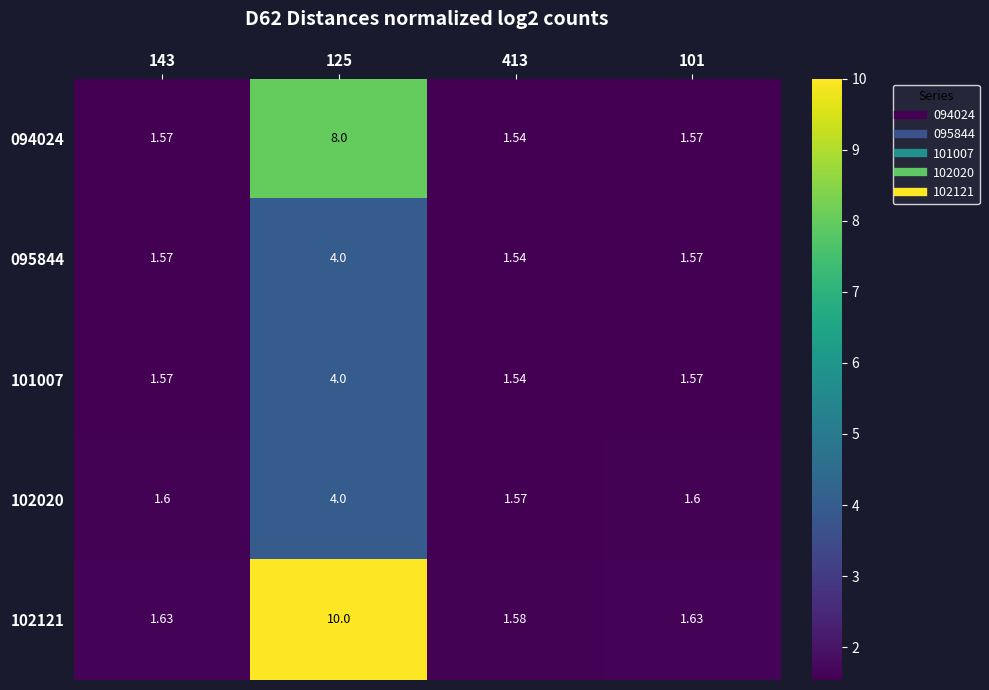

Is the value of 101007 at 101 greater than the value of 102020 at 143?

No